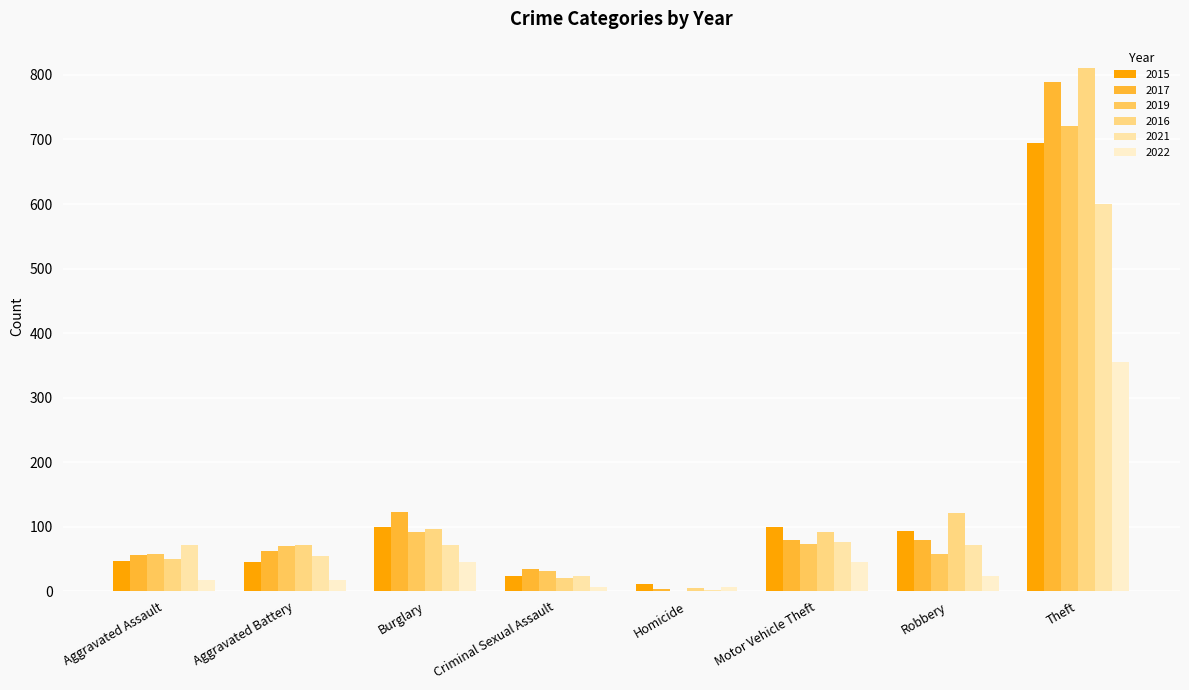

At which category is the sum across all series the highest?

Theft